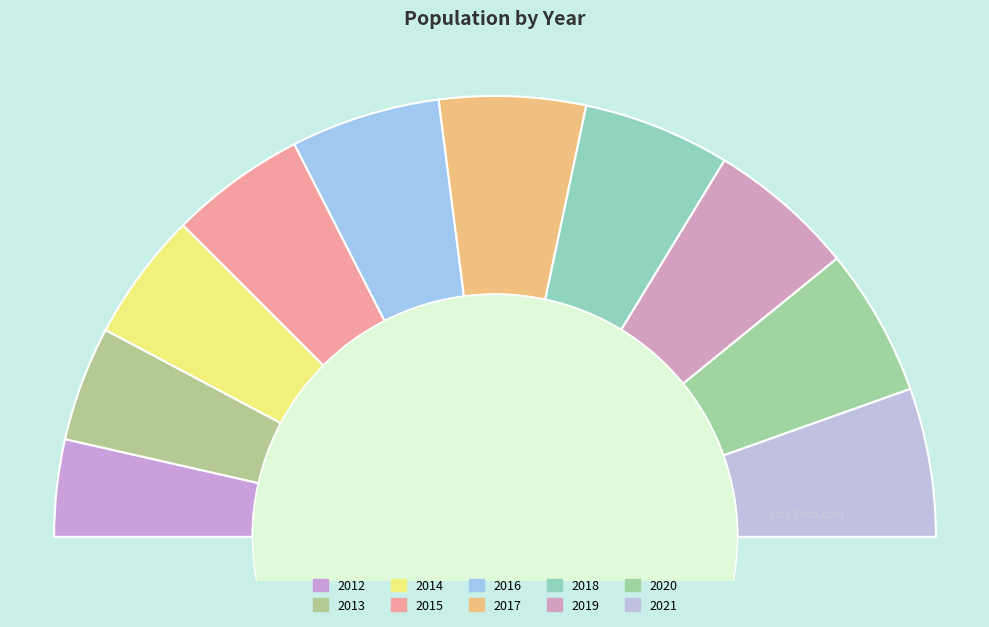

Rank the categories by value from lowest to highest.

2012, 2013, 2014, 2015, 2017, 2018, 2019, 2020, 2021, 2016